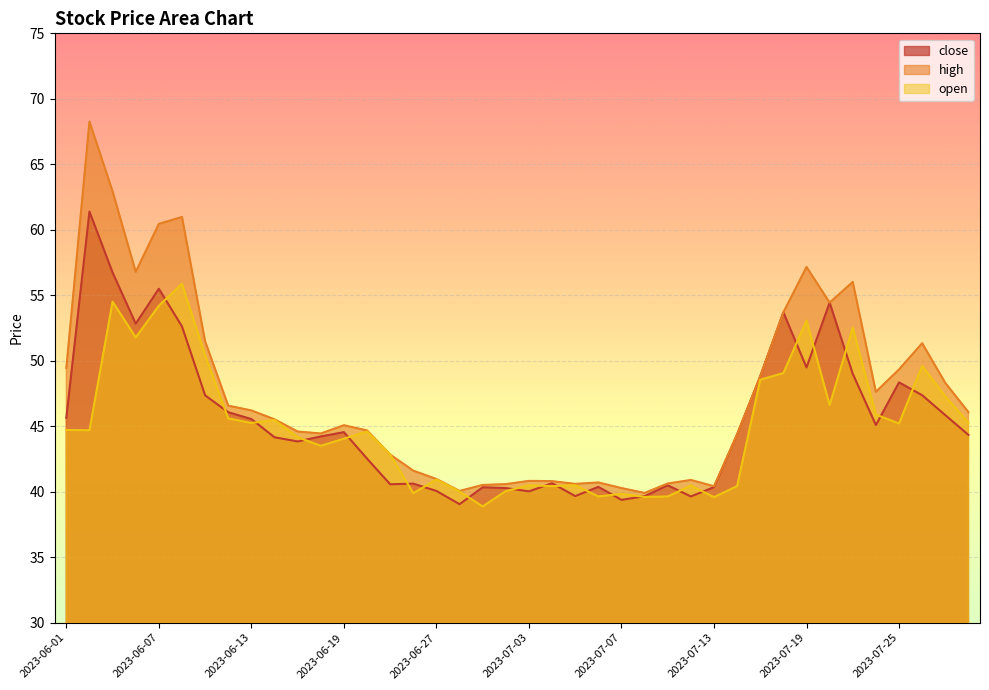

What is the difference between the second highest and minimum values in the close series?

17.7